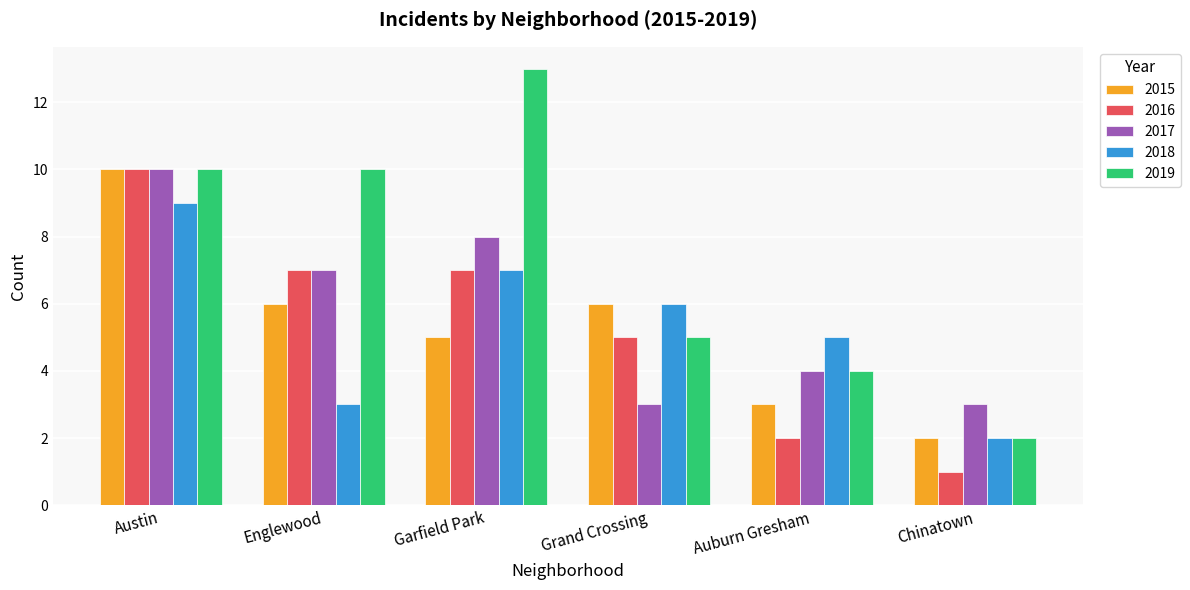

The 2019 series shows 17 at Englewood. True or false?

False